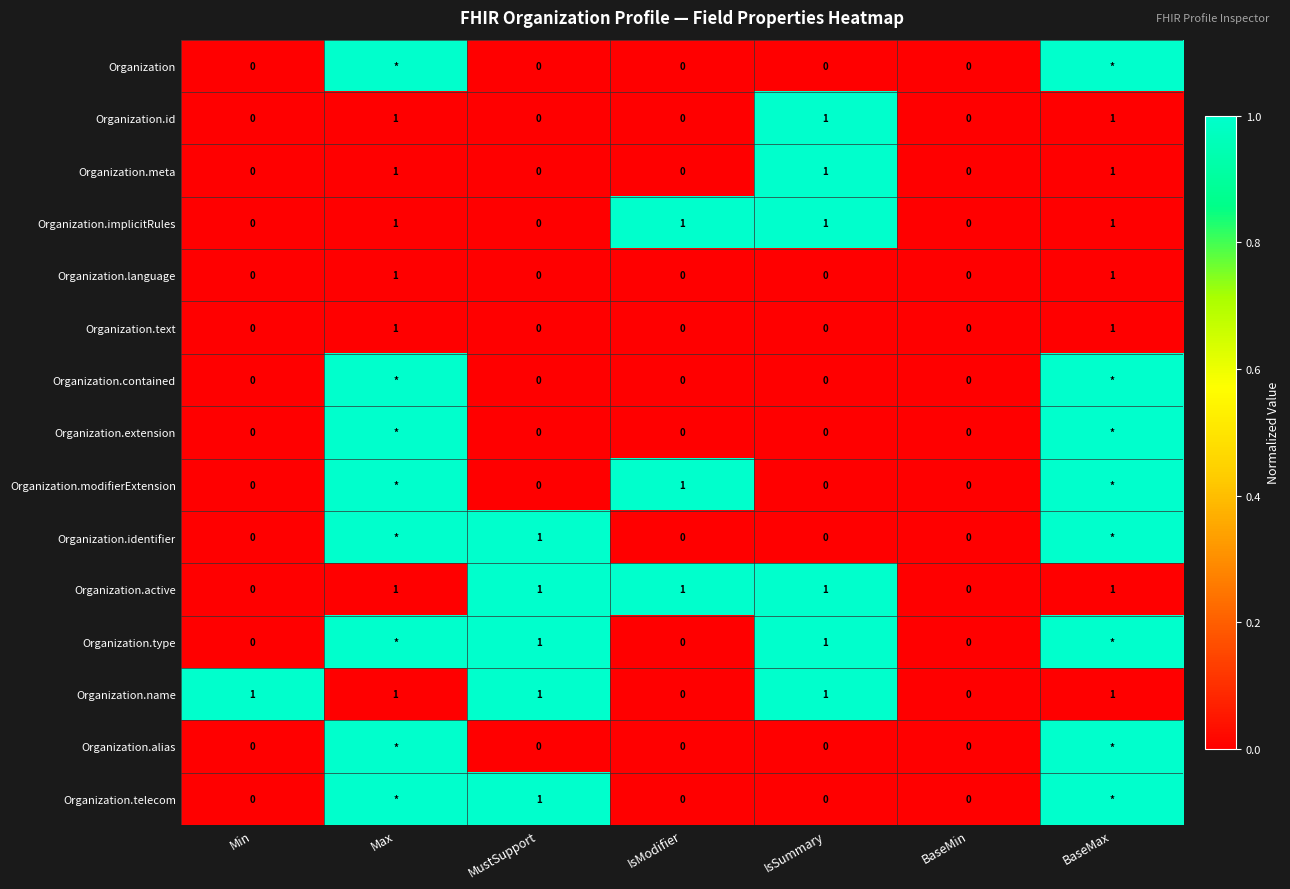

True or false: Organization.id has a value of 1 at MustSupport.

False